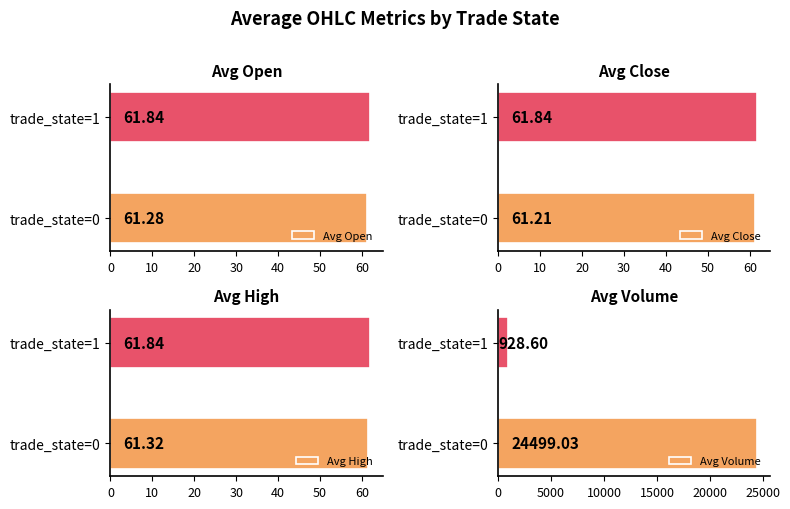

Rank the categories by Avg Close value from lowest to highest.

trade_state=0, trade_state=1